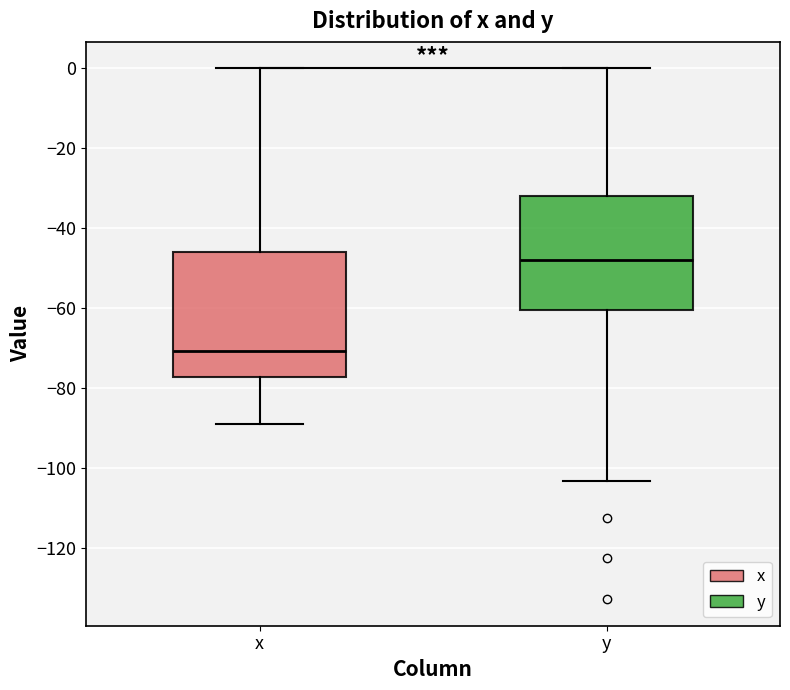

Reading left to right, read every box against the y-axis: the position of its median line, the range the box covers, and the ends of its whiskers. The values are not printed on the chart, so give them approximately, as read against the axis.

x: median -70, box -78 to -46, whiskers -88 to 0
y: median -48, box -60 to -32, whiskers -104 to 0